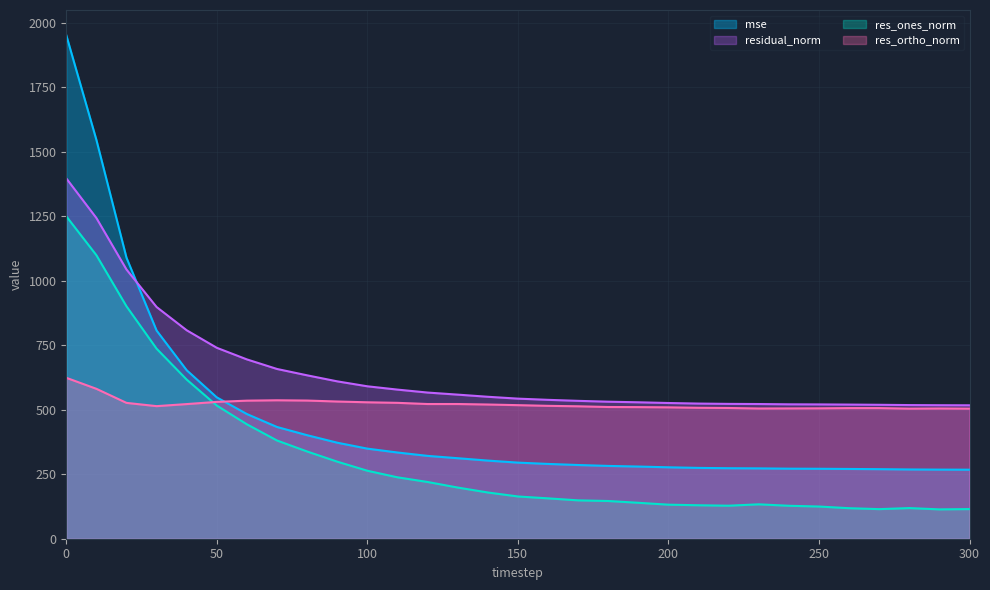

Reading left to right, extract all data points from this chart.

mse: 1952.5	1546.6	1089.6	807.2	653.2	548.0	483.4	433.2	401.4	372.3	349.3	334.3	321.2	312.2	303.0	295.1	290.0	285.8	282.3	279.9	277.0	274.6	273.4	272.8	271.6	271.2	270.5	269.7	268.6	268.0	267.7
res_ones_norm: 1250.3	1099.4	901.2	736.8	617.0	516.3	443.6	380.8	338.2	298.8	263.6	238.1	220.0	198.5	179.3	163.8	156.5	148.8	146.3	139.3	132.0	129.7	128.0	133.4	127.8	124.9	118.4	114.7	118.8	113.8	114.9
res_ortho_norm: 624.0	581.3	526.7	514.1	522.1	530.6	535.4	536.8	535.7	532.0	529.0	526.9	522.3	522.3	520.4	517.9	515.3	513.5	510.8	510.4	509.4	507.7	506.9	505.0	505.2	505.6	506.5	506.5	504.4	505.0	504.4
residual_norm: 1397.3	1243.6	1043.8	898.4	808.2	740.3	695.3	658.2	633.6	610.2	591.0	578.2	566.8	558.7	550.4	543.2	538.5	534.6	531.3	529.0	526.3	524.0	522.9	522.3	521.2	520.8	520.1	519.3	518.2	517.7	517.4